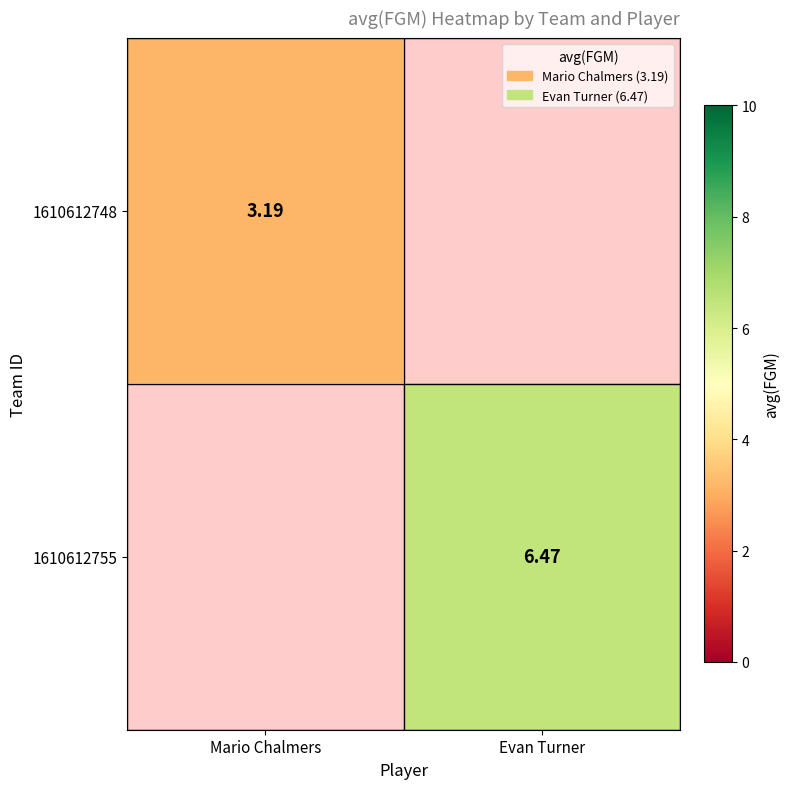

Is the value of 1610612748 at Mario Chalmers greater than the value of 1610612755 at Evan Turner?

No